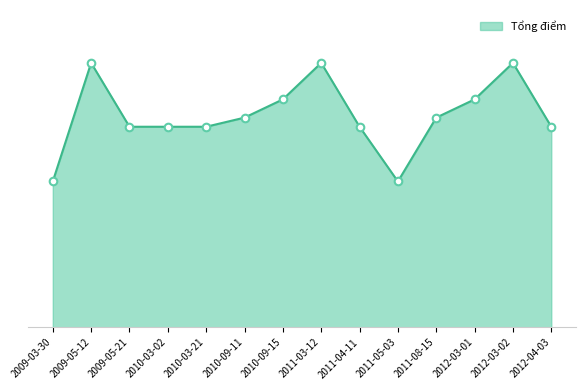

Approximately how many times larger is the value at 2012-03-02 compared to 2010-03-02?

1.3